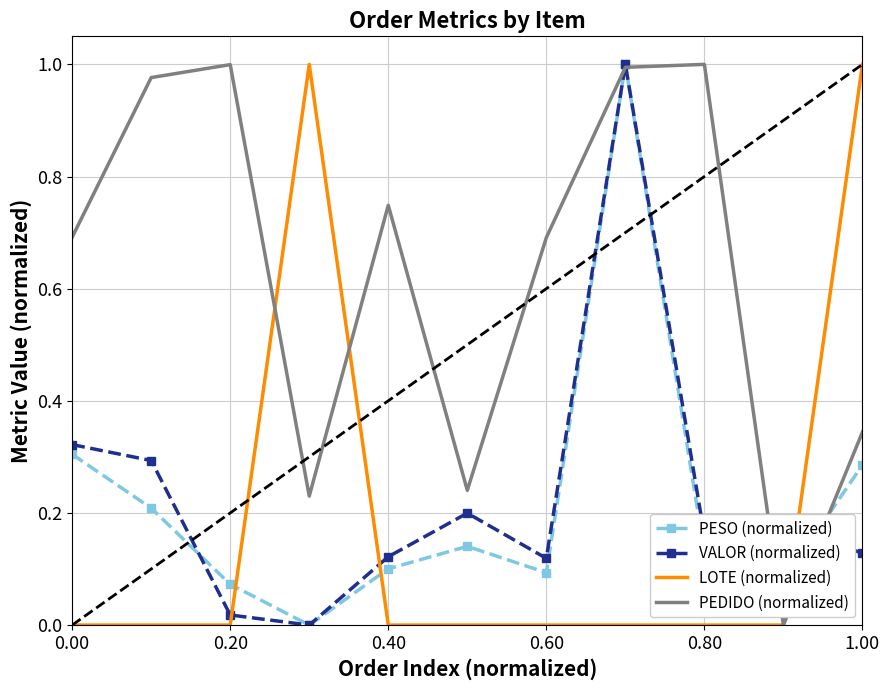

How many times do LOTE (normalized) and PESO (normalized) cross each other?

3